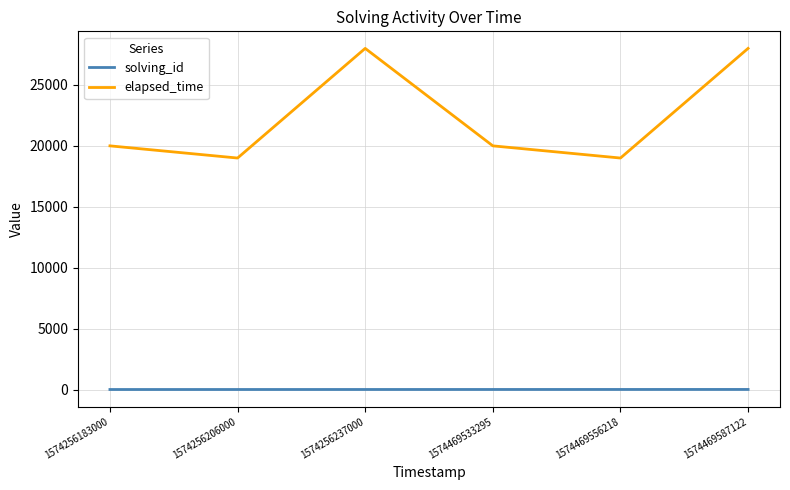

Which series has the largest total across all categories?

elapsed_time